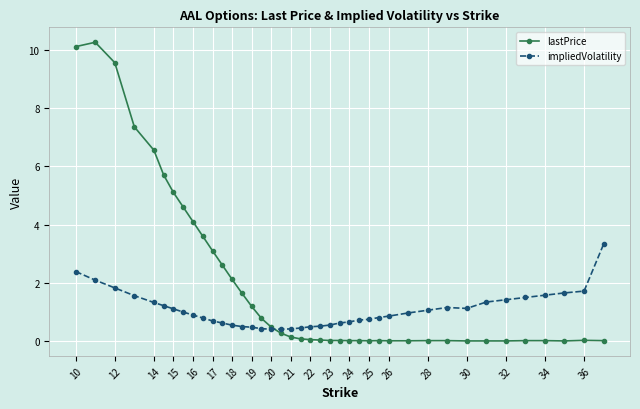

What are all the series names shown in the legend?

lastPrice, impliedVolatility